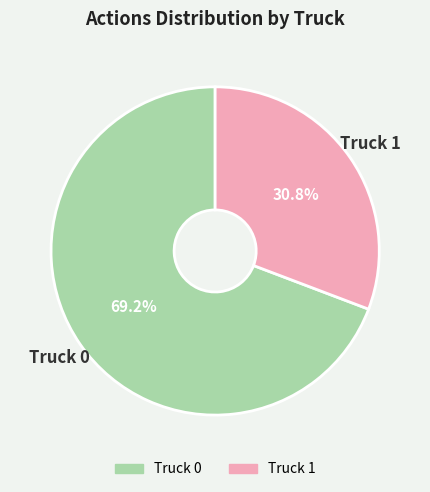

Combined, do Truck 1 and Truck 0 account for over 50%?

Yes